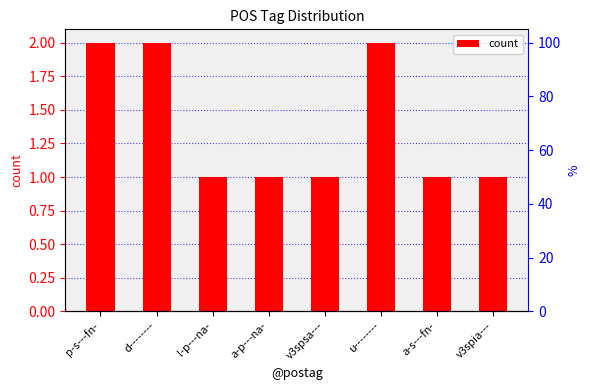

The chart shows a value of 1 at v3spia---. True or false?

True